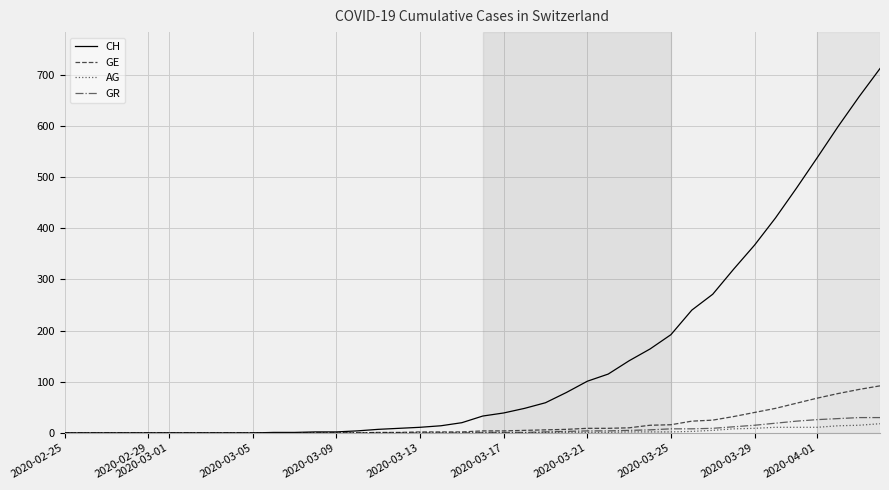

Which series has the largest total across all categories?

CH